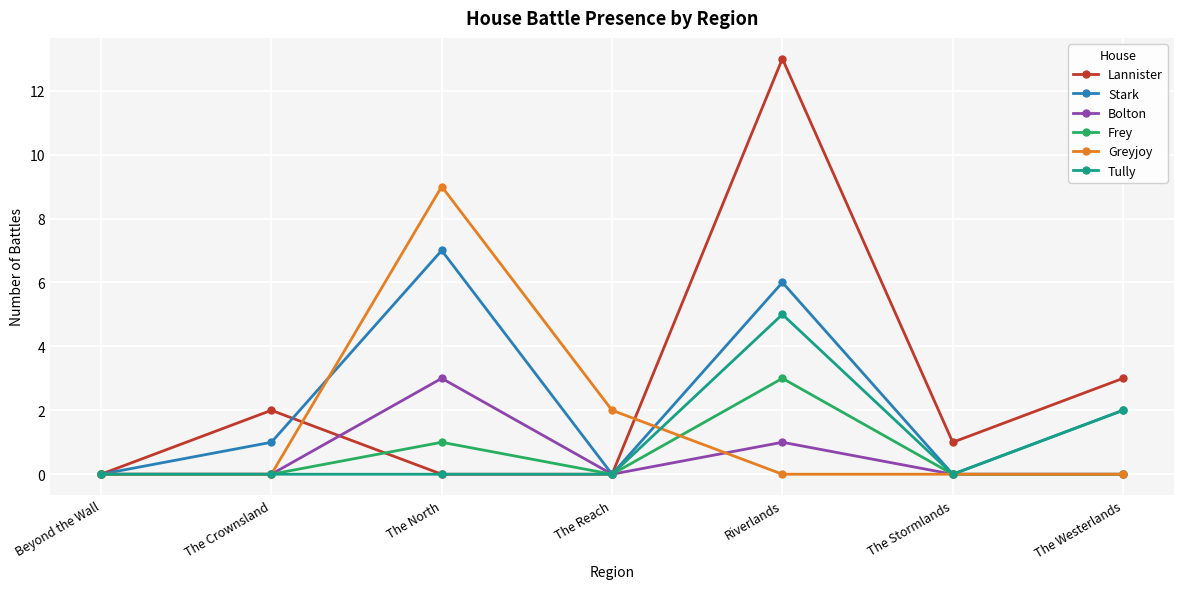

At which category is the sum across all series the highest?

Riverlands